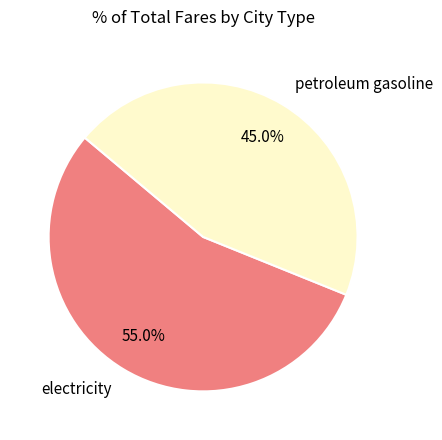

To the nearest percent, what portion does electricity represent?

55%